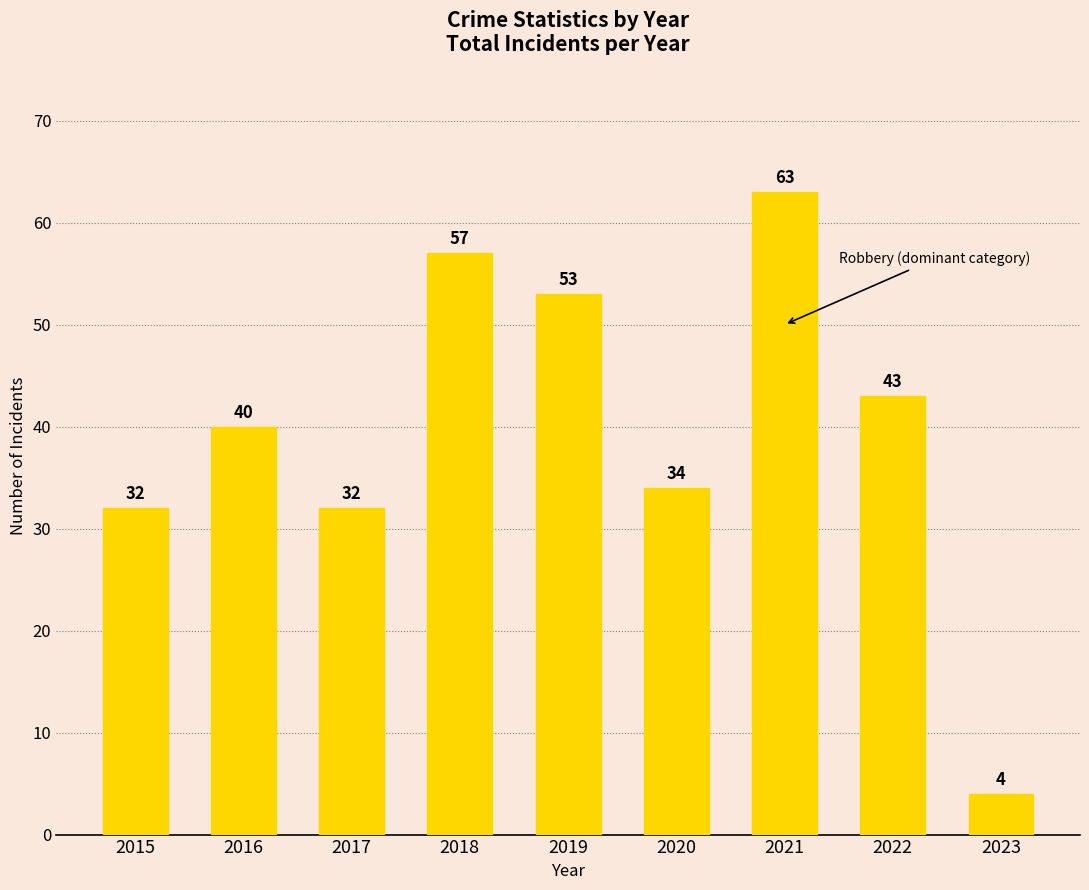

At which category does the chart reach its peak across all series?

2021